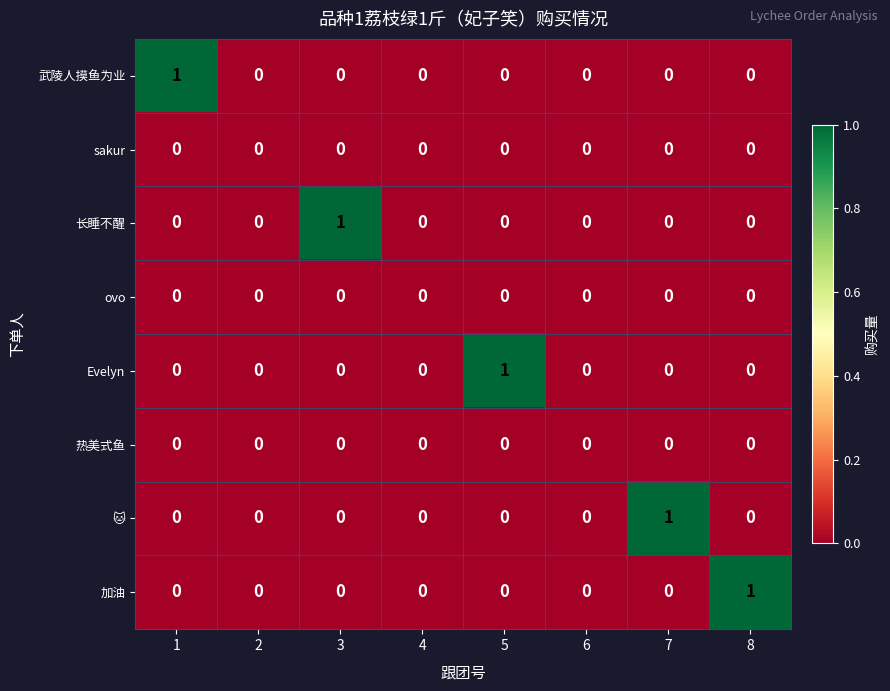

How many series are shown in this chart?

8